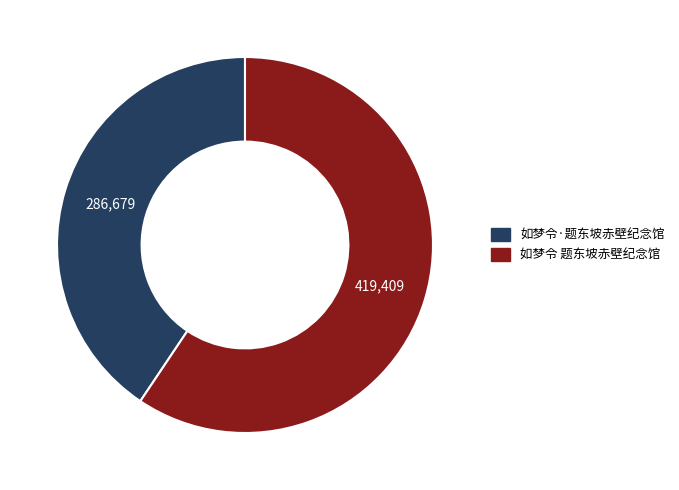

Count the number of slices in the pie.

2